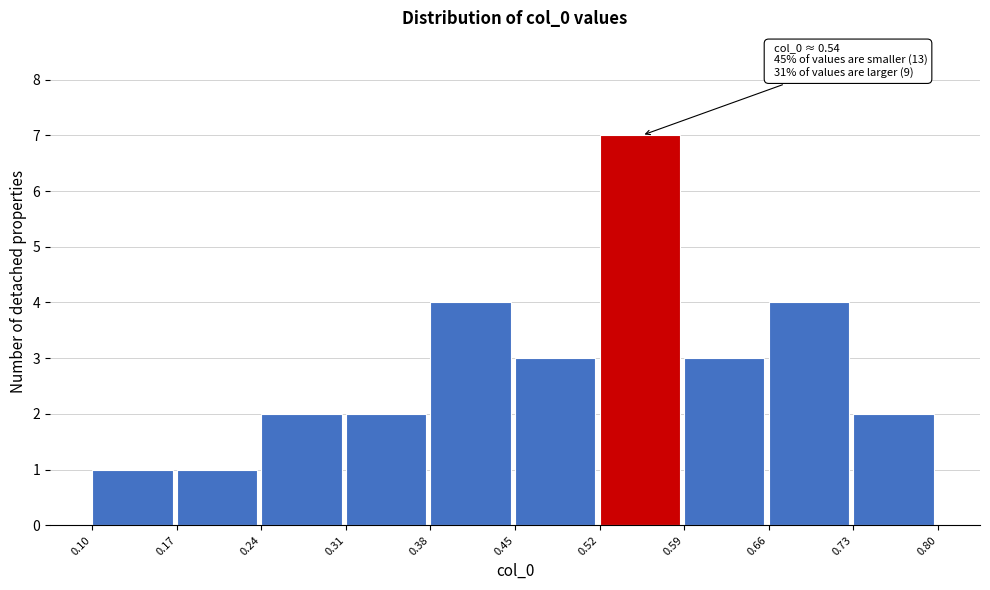

Which range on the x-axis has the tallest bar?

0.52 to 0.59